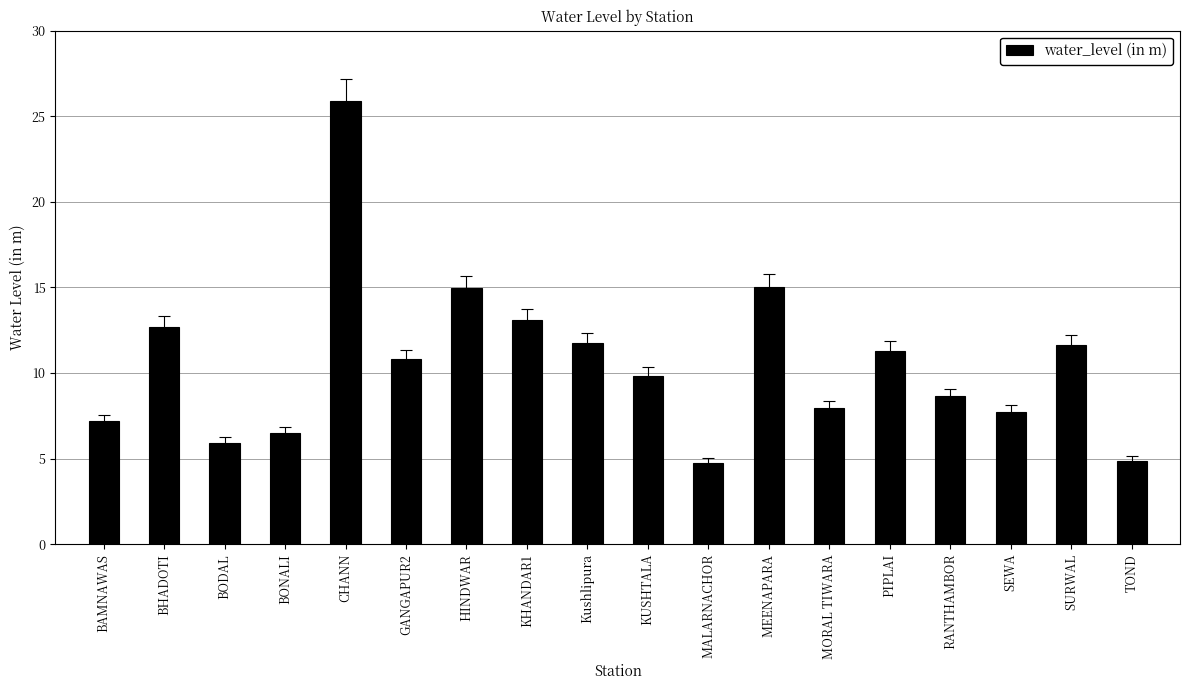

Approximately how many times larger is the value at BAMNAWAS compared to BODAL?

1.2